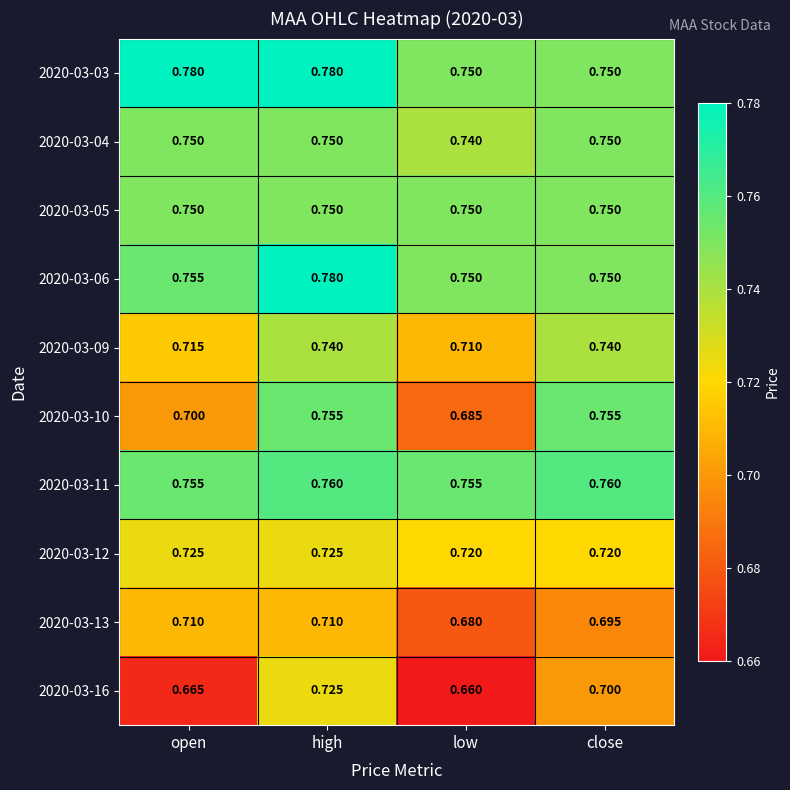

At which category is the sum across all series the highest?

high